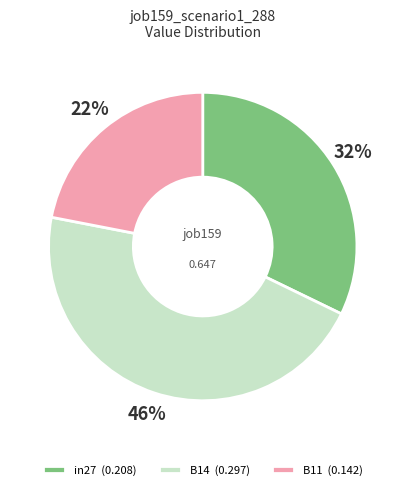

What is the largest slice in the pie chart?

B14